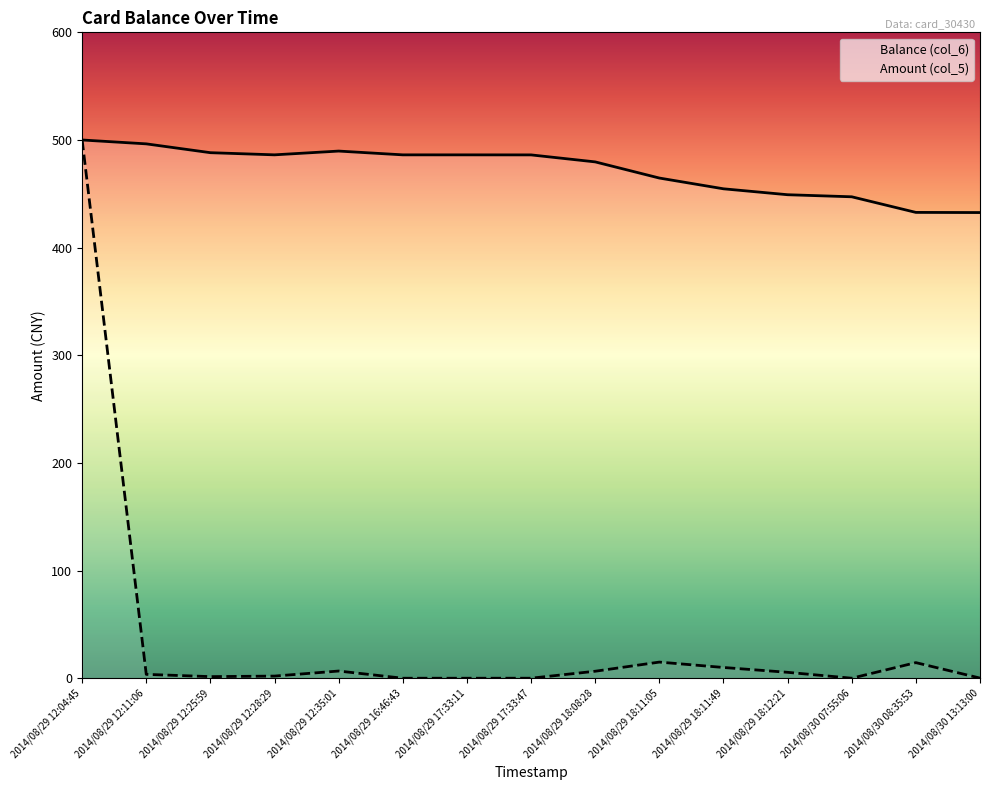

Which series has the largest total across all categories?

Balance (col_6)